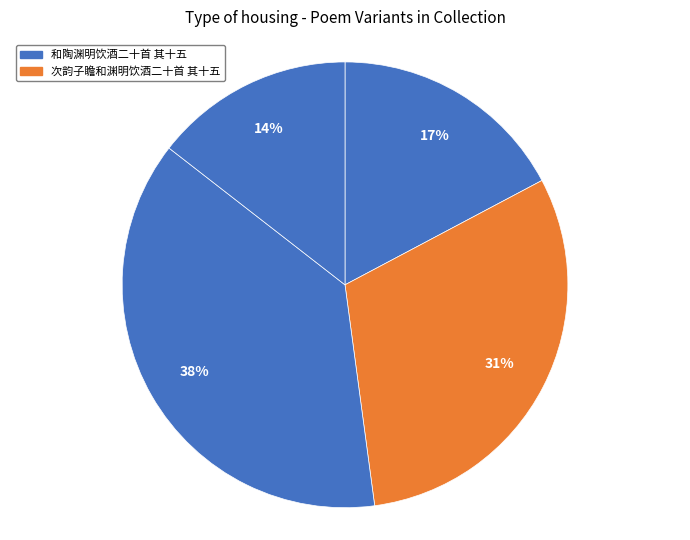

How many slices are in this pie chart?

4